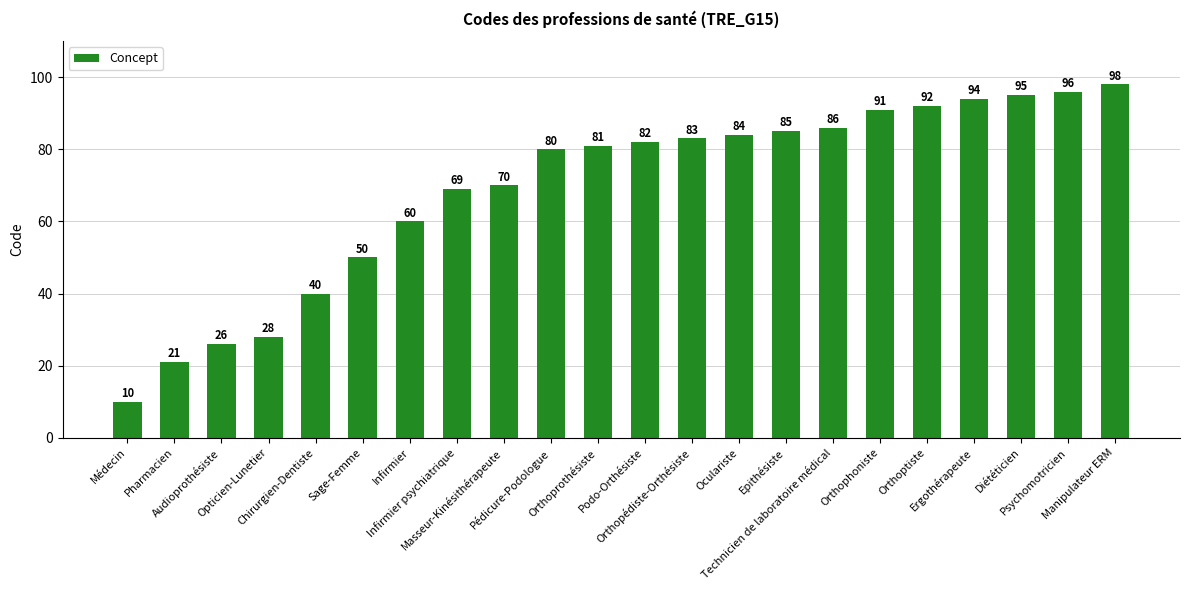

What is the difference between the values at Orthoprothésiste and Technicien de laboratoire médical?

5